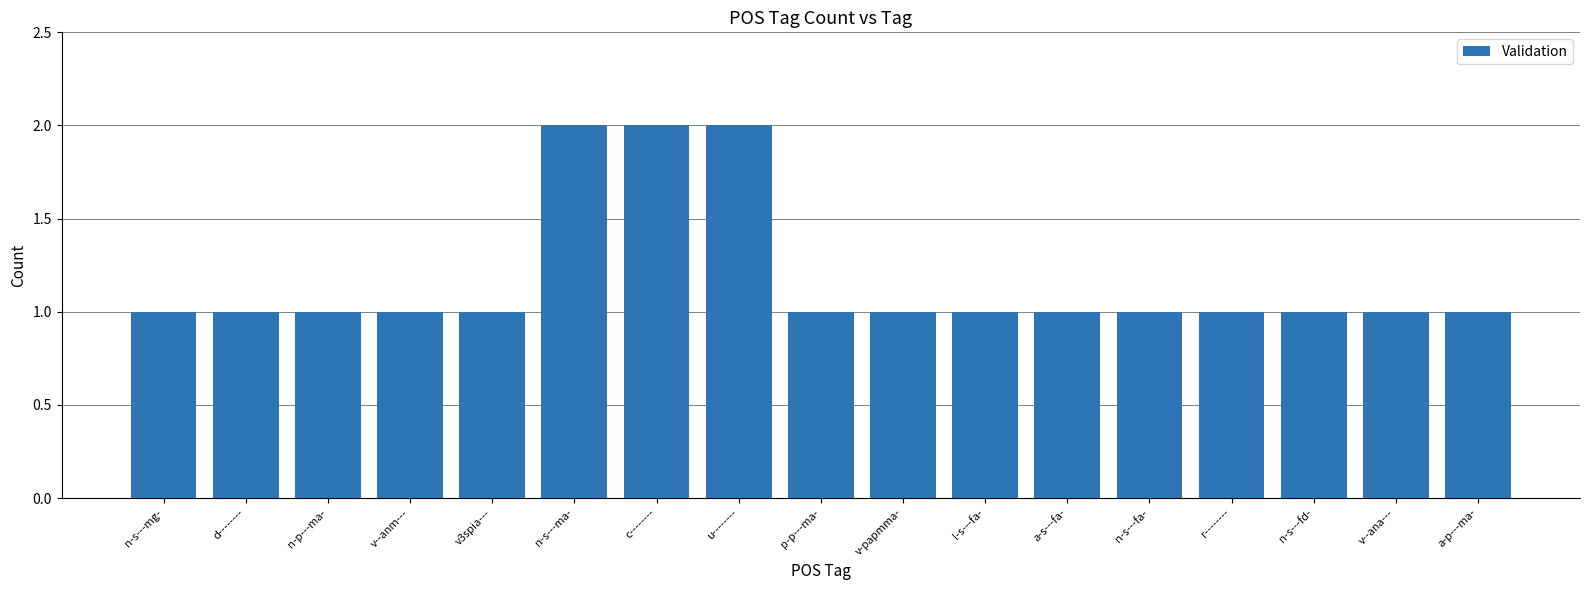

True or false: the data shows 1 at n-s---fd-.

True